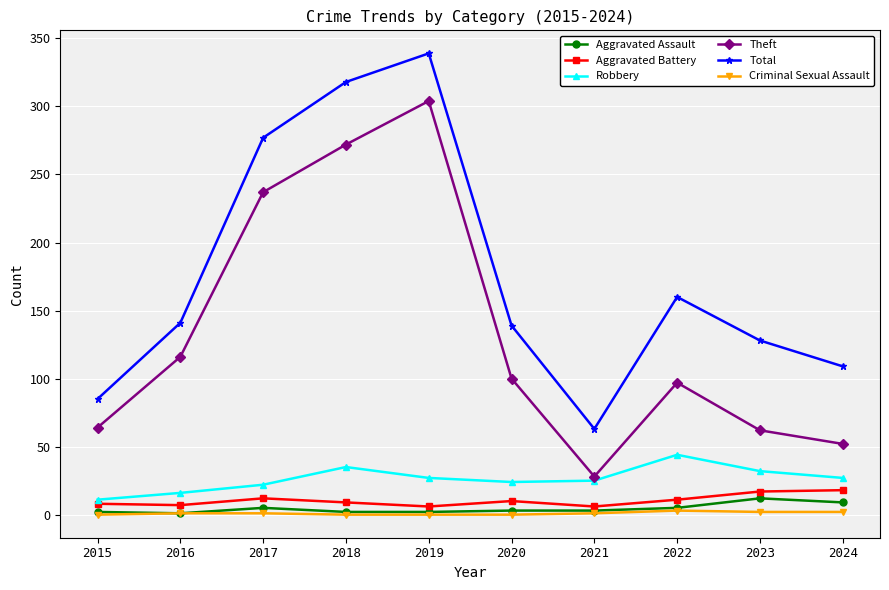

Is it true that Total equals 23 at 2021?

False